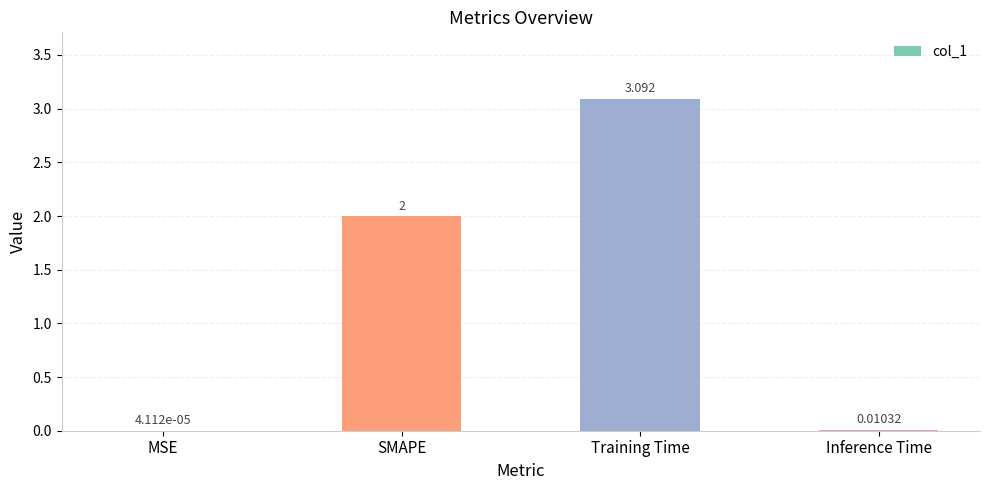

Between MSE and Inference Time, which is larger?

Inference Time